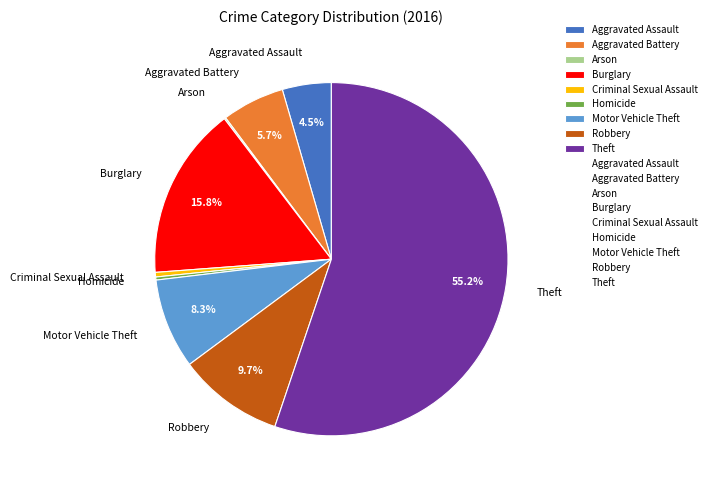

Is the sum of Homicide and Burglary greater than half?

No